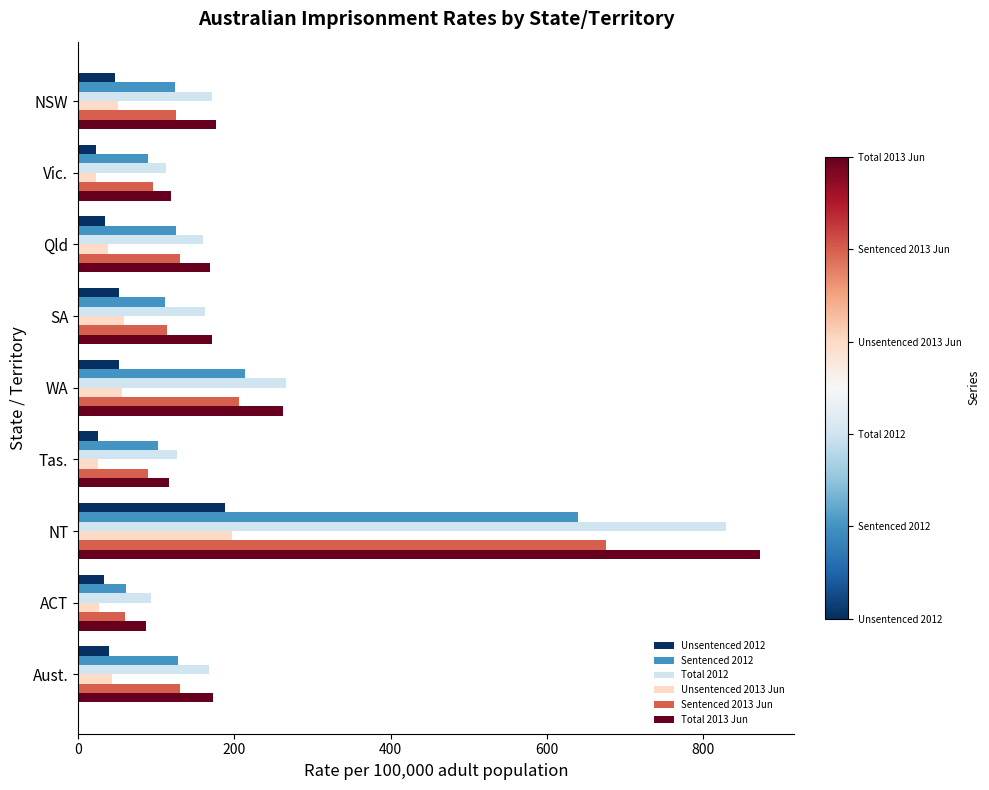

Is the value of Unsentenced 2013 Jun at ACT greater than the value of Total 2013 Jun at Qld?

No